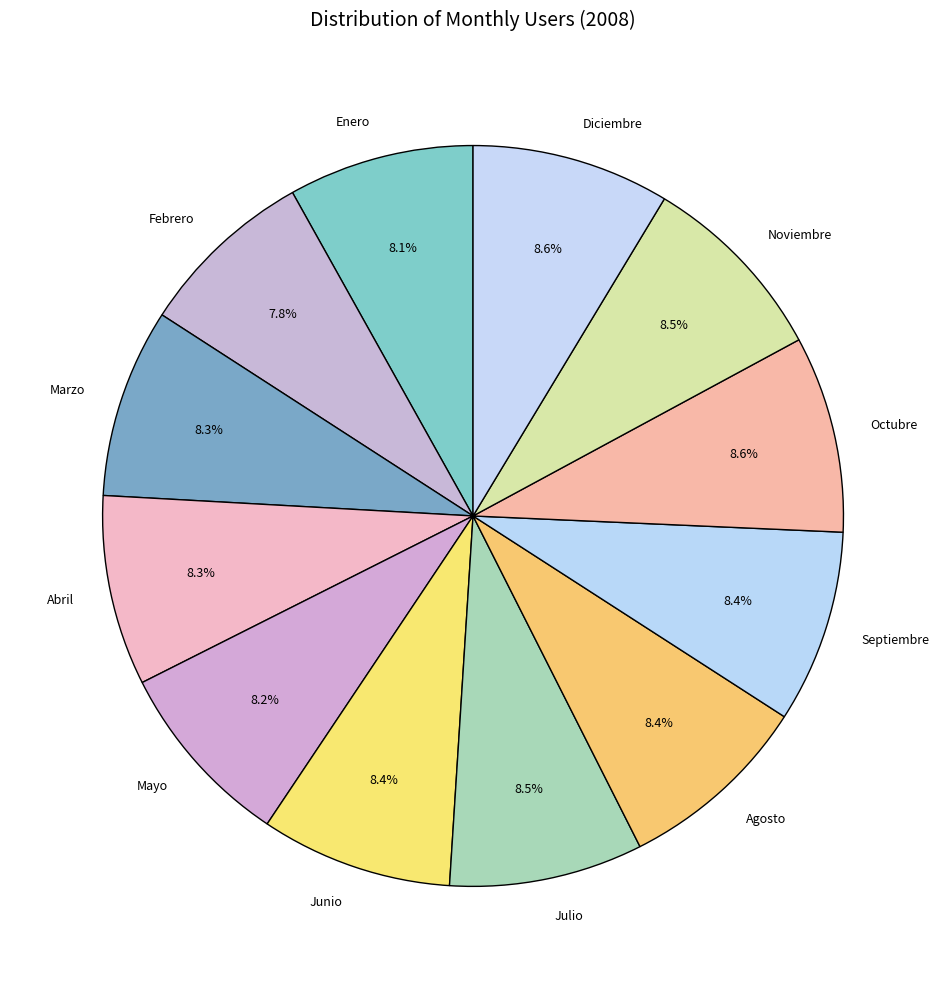

Do Agosto and Septiembre together represent more than half of the pie?

No